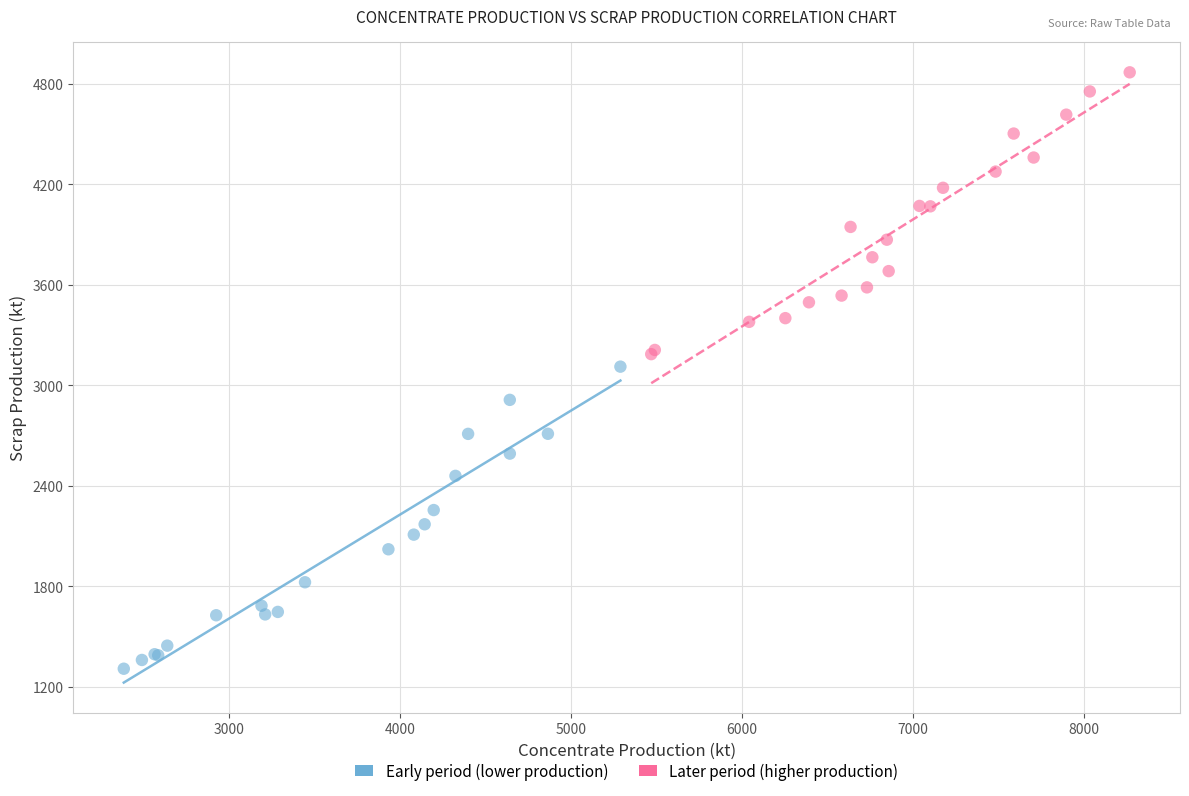

Which series contains the highest Y value?

Later period (higher production)